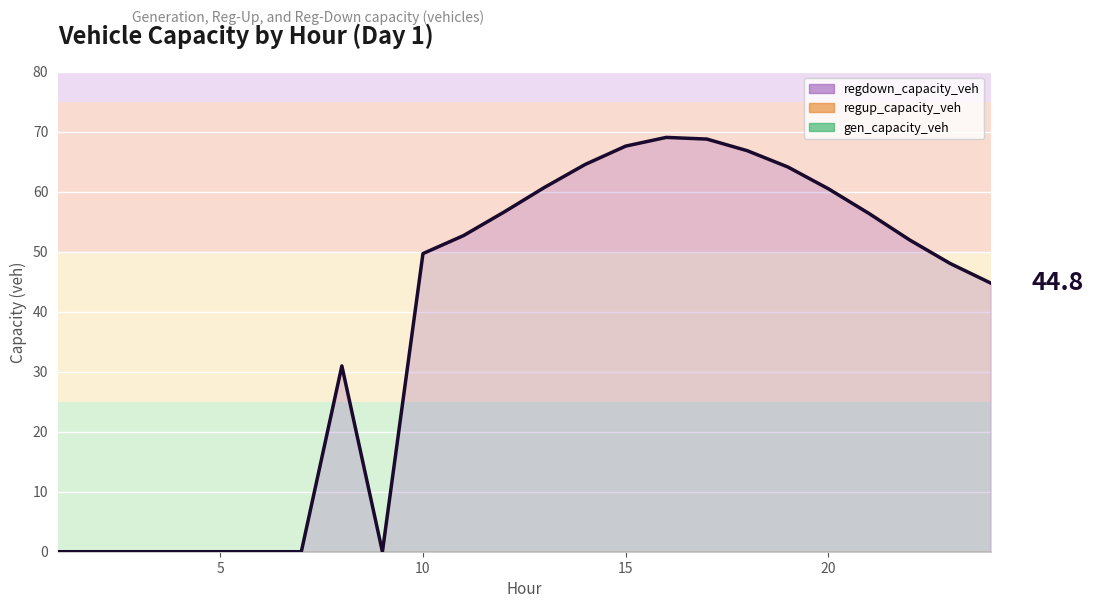

What are all the series names shown in the legend?

gen_capacity_veh, regup_capacity_veh, regdown_capacity_veh